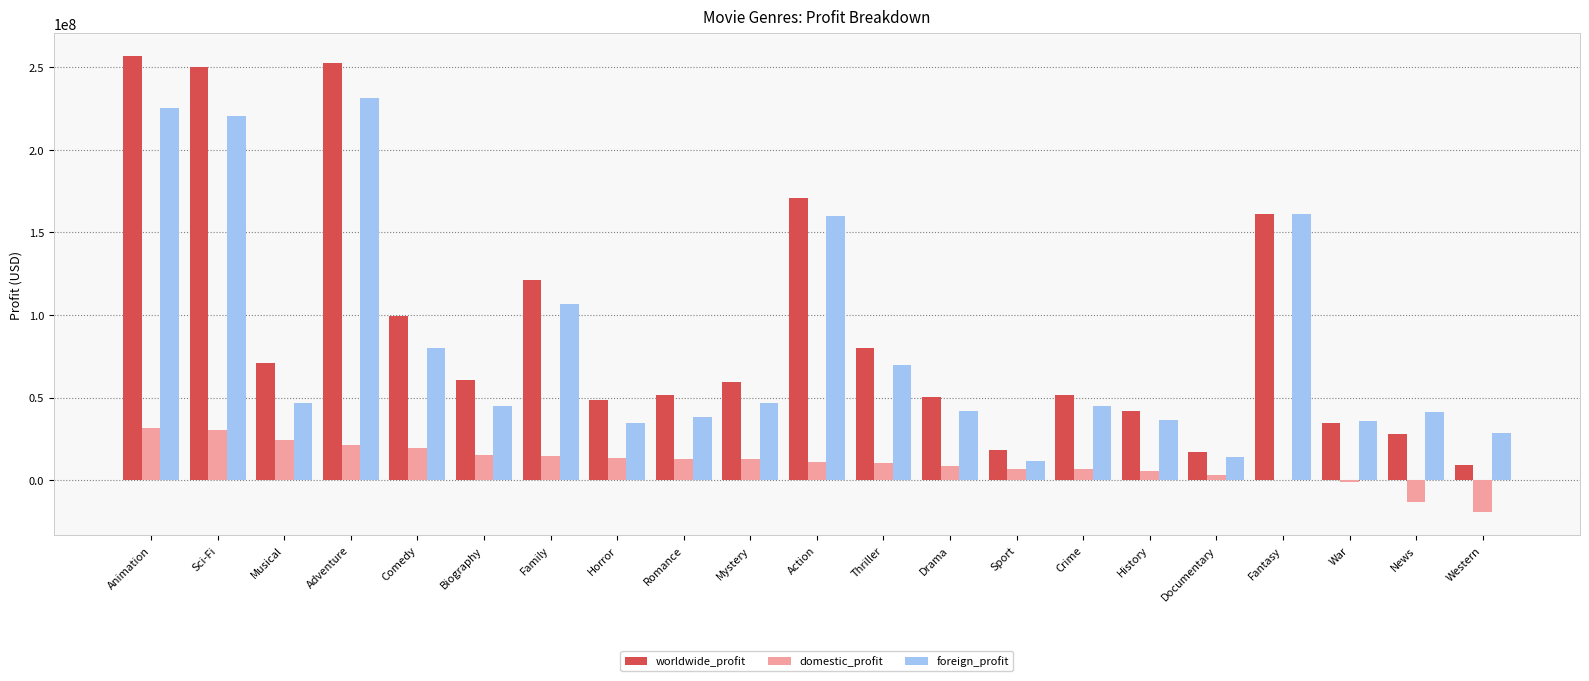

What is the sum of all worldwide_profit values?

1932558534.7